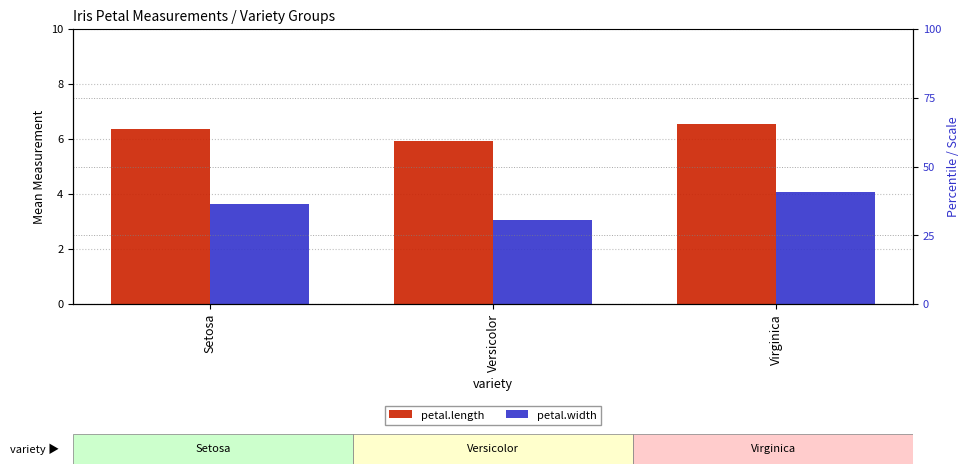

Rank the series at Versicolor from lowest to highest value.

petal.width, petal.length